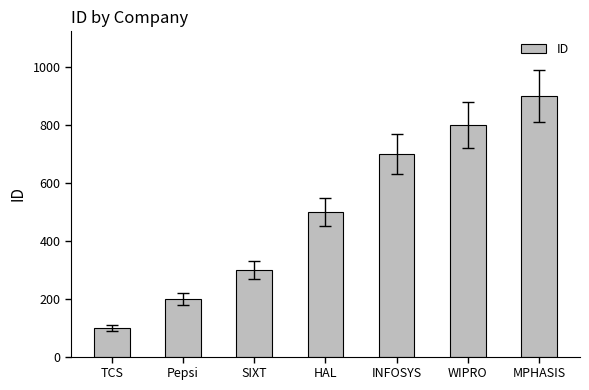

Reading left to right, list all the values displayed in this chart.

100	200	300	500	700	800	900